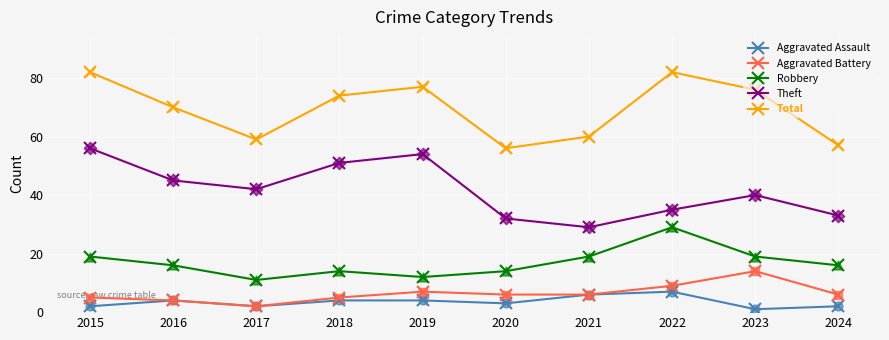

What is the total value across all series at 2022?

162